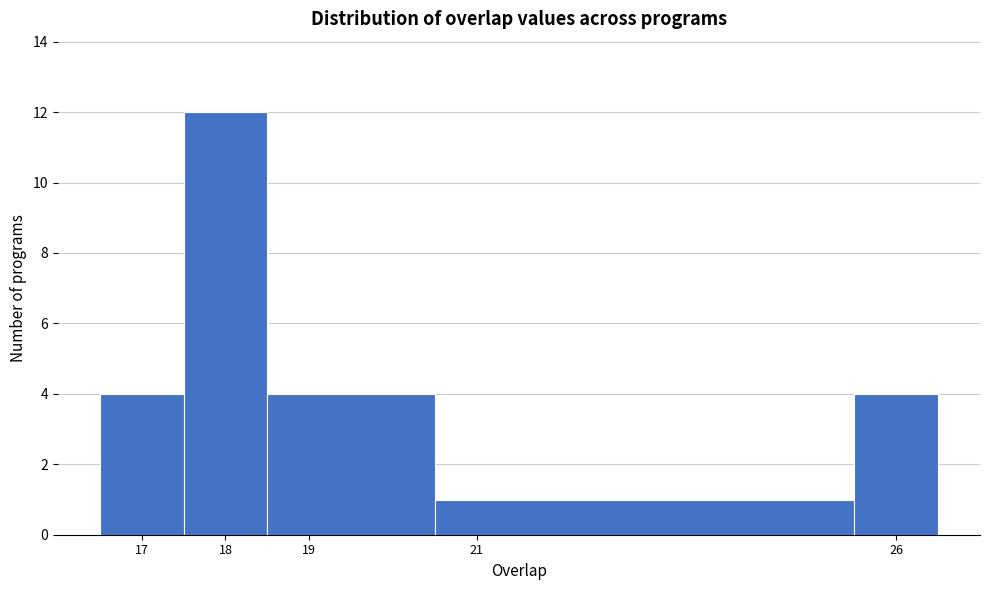

Over which range of the x-axis is the bar tallest?

17.5 to 18.5